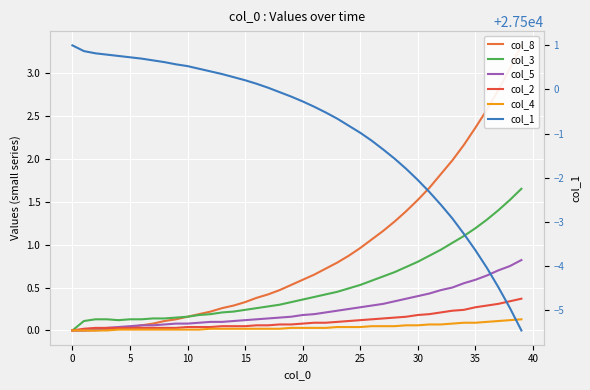

True or false: col_8 has a value of 1.8 at 32.

True